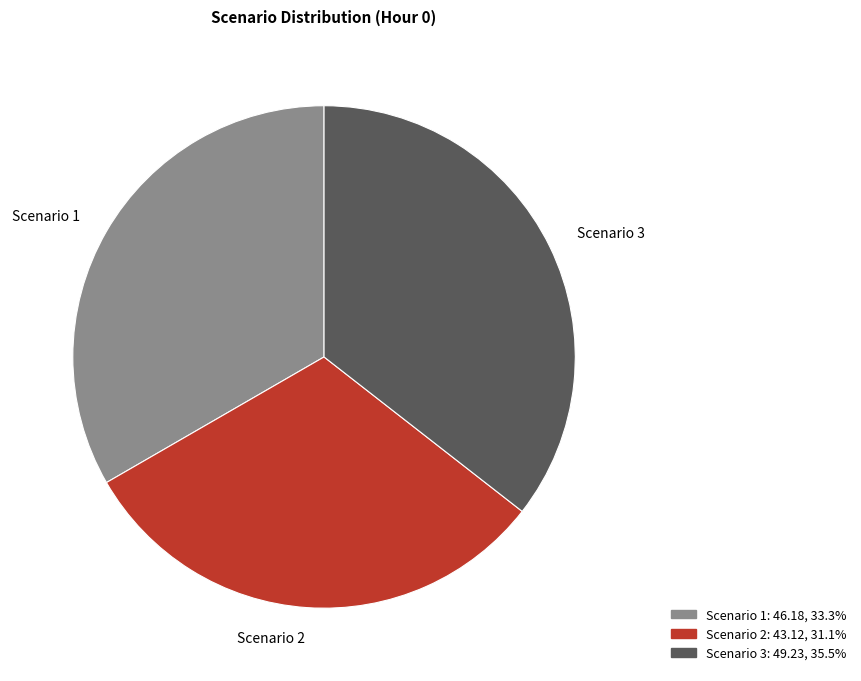

Rank the categories by value from highest to lowest.

Scenario 3, Scenario 1, Scenario 2